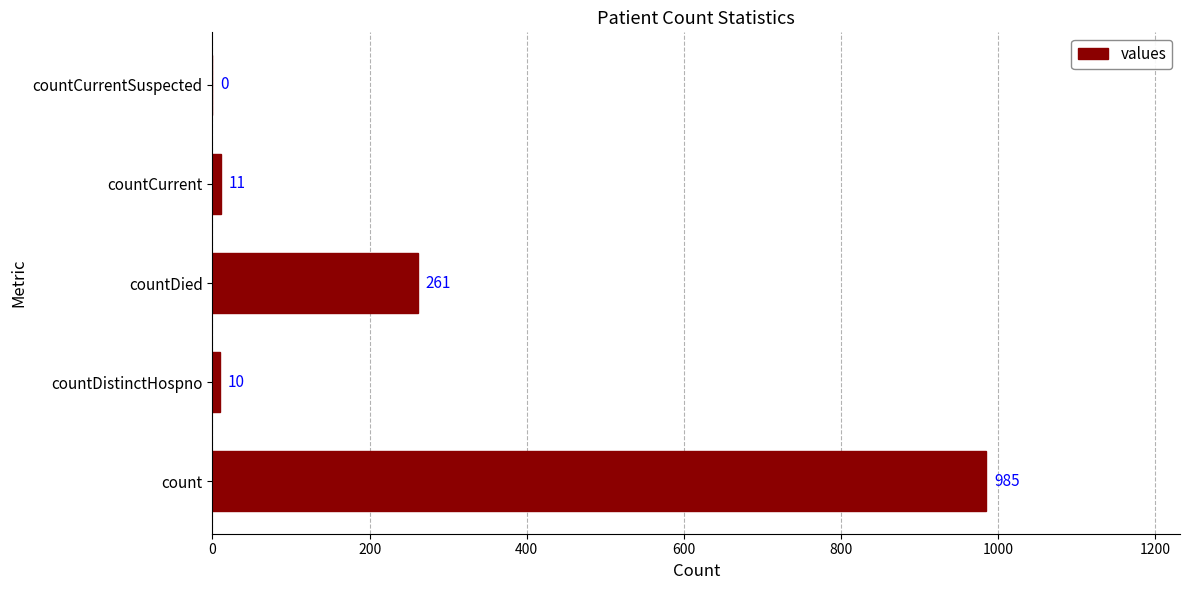

What is the ratio of the value at countCurrent to the value at countDistinctHospno?

1.1